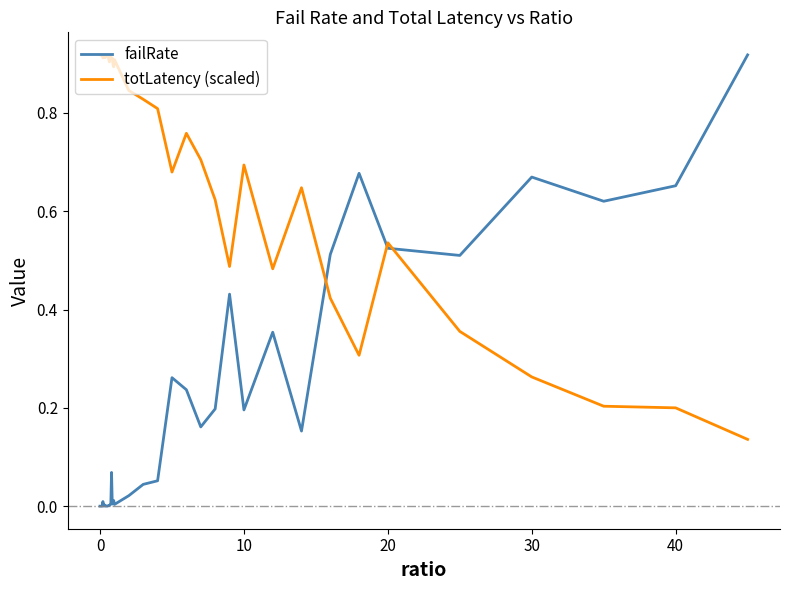

Which series ends up on top after the final intersection of totLatency (scaled) and failRate?

failRate